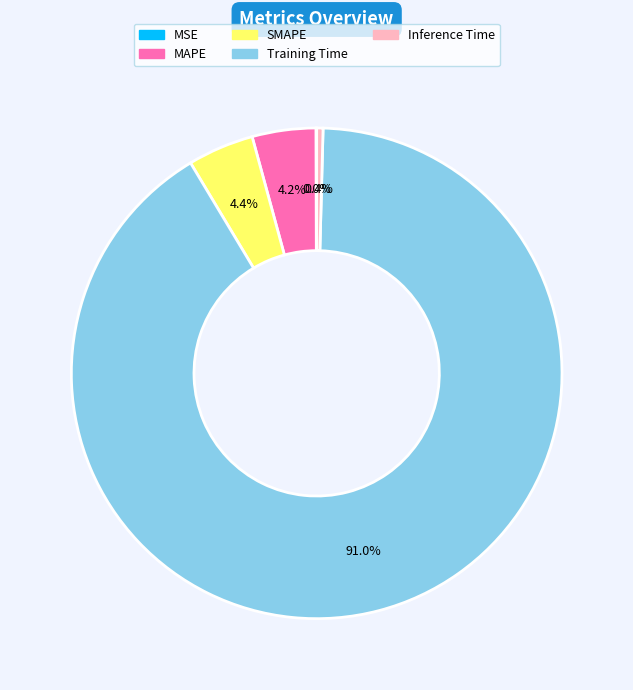

Is there a majority slice in this chart?

Yes